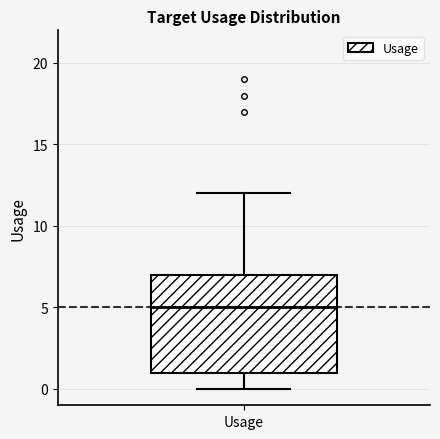

Transcribe this box plot: give where the median line is, the range the box spans, and where the two whiskers end, as read against the y-axis. The values are not printed on the chart, so give them approximately, as read against the axis.

median 5, box 1 to 7, whiskers 0 to 12